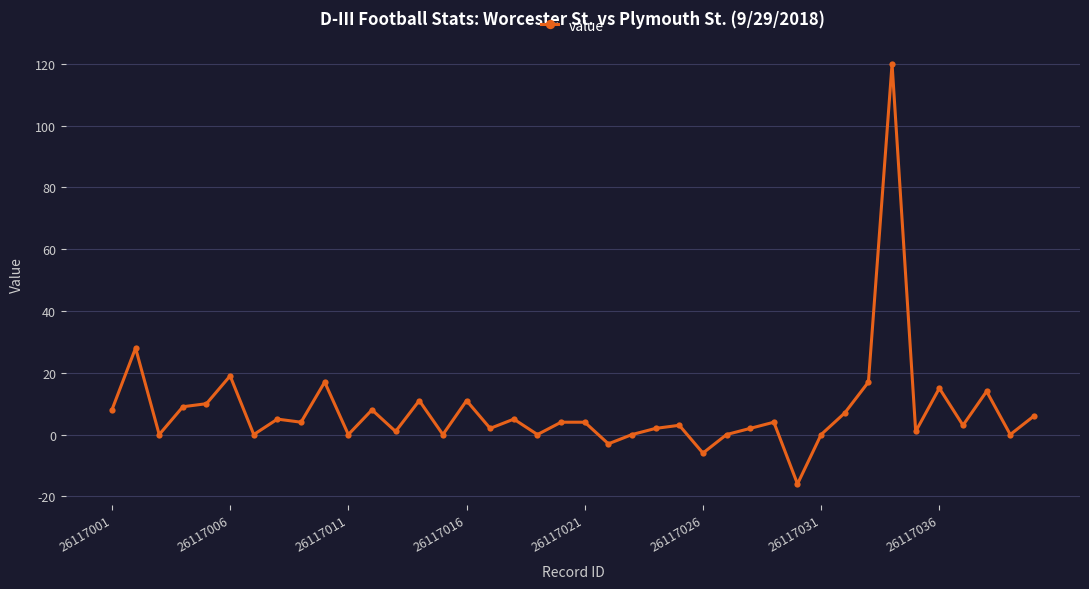

What is the average value?

8